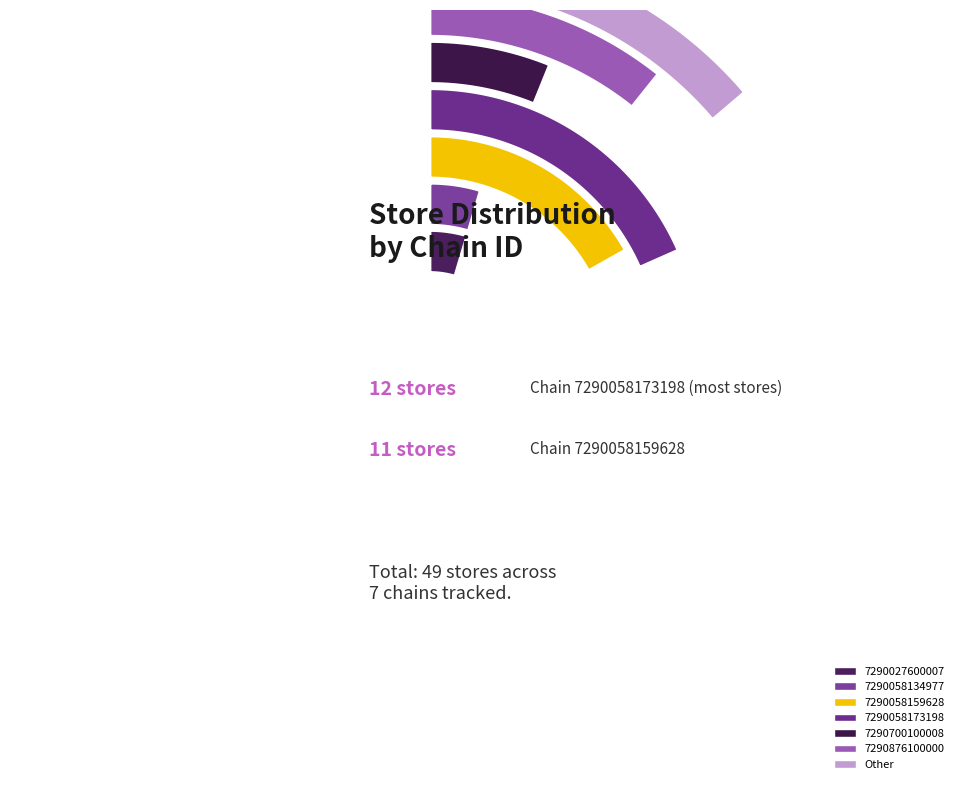

Combined, do 7290058134977 and 7290876100000 account for over 50%?

No